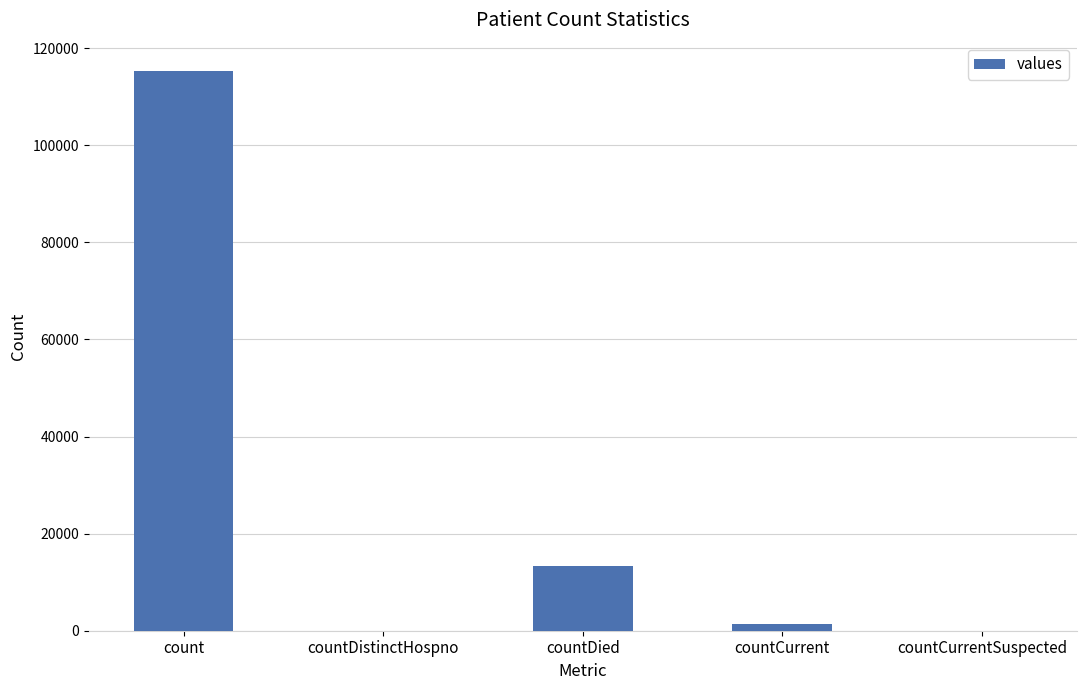

Does the chart contain stacked bars?

No